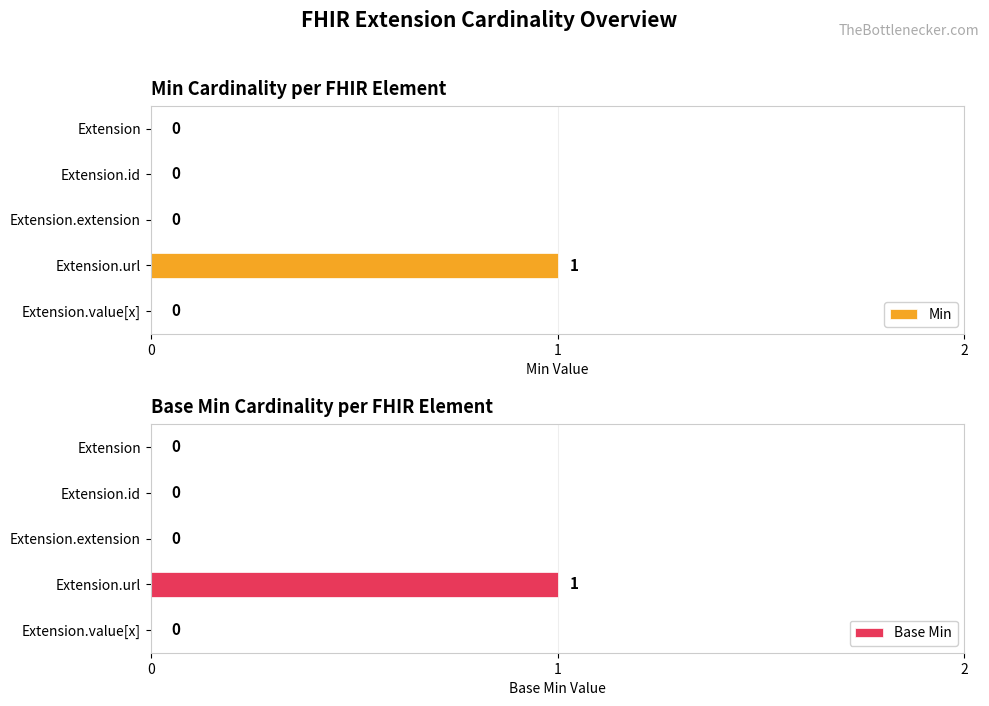

True or false: Base Min has a value of 0 at Extension.id.

True